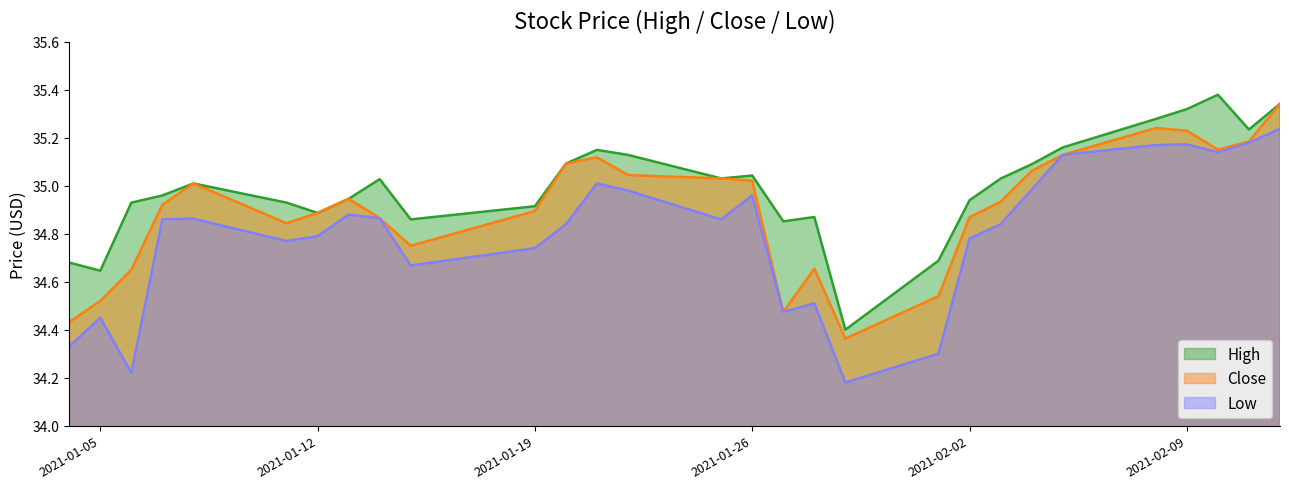

Which series has the largest range (max minus min)?

Low